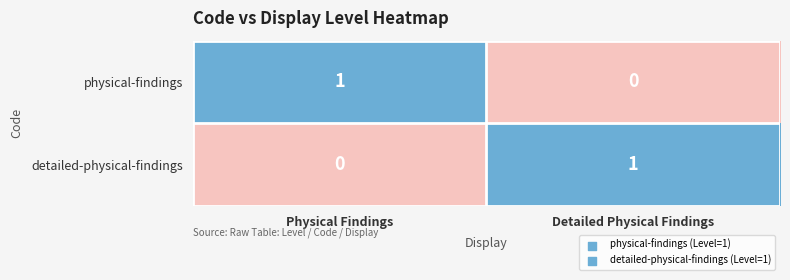

The value of physical-findings at Physical Findings is 0. True or false?

False